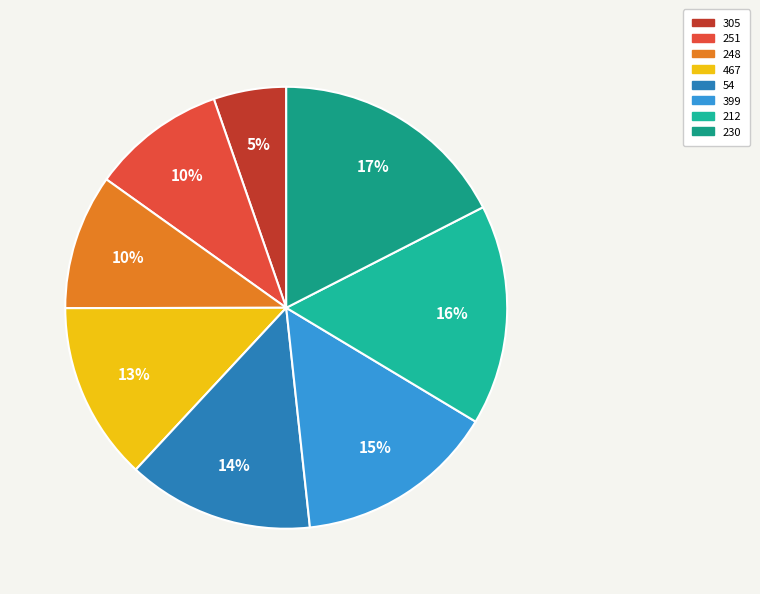

What percentage is NOT represented by 467?

86.9%